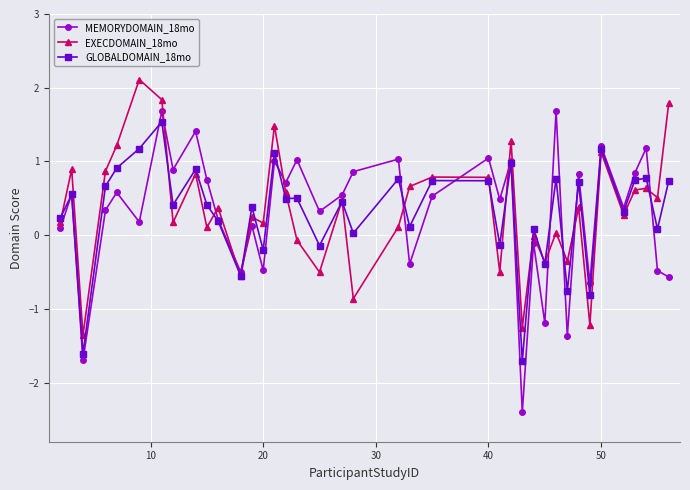

Which series has the largest range (max minus min)?

MEMORYDOMAIN_18mo